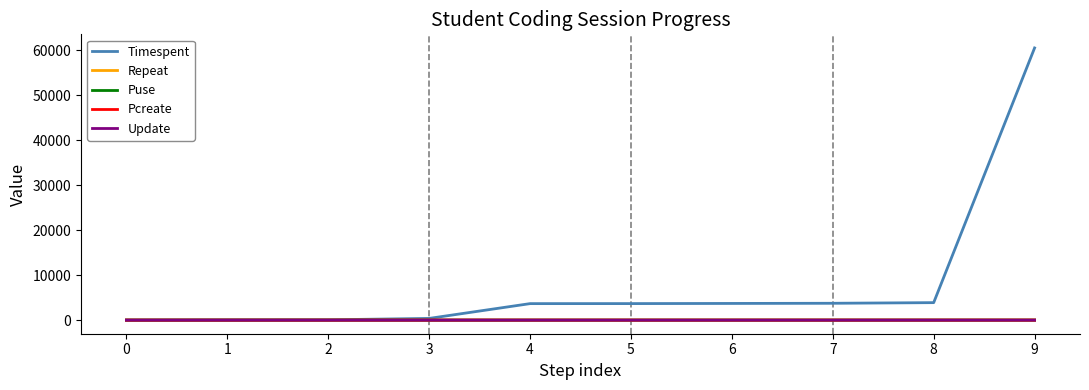

What is the highest value of the Timespent series?

60501